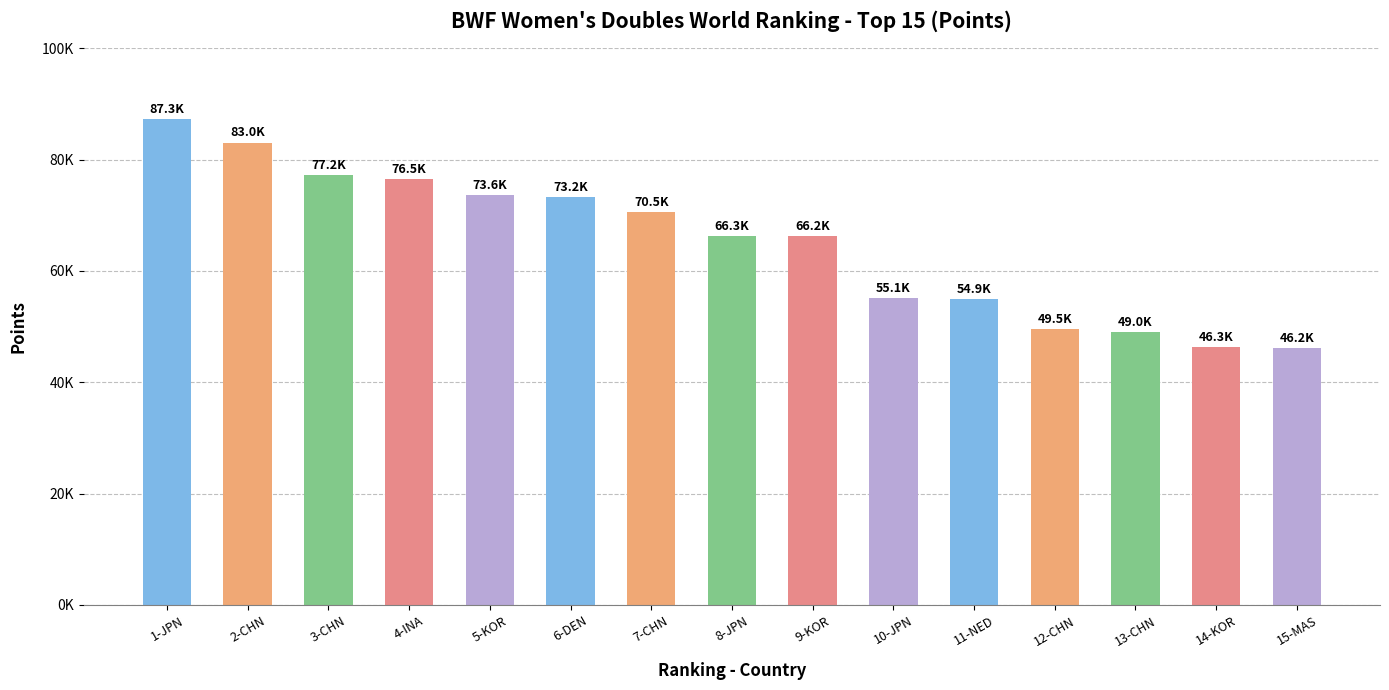

What is the label of the 8th bar from the right?

8-JPN